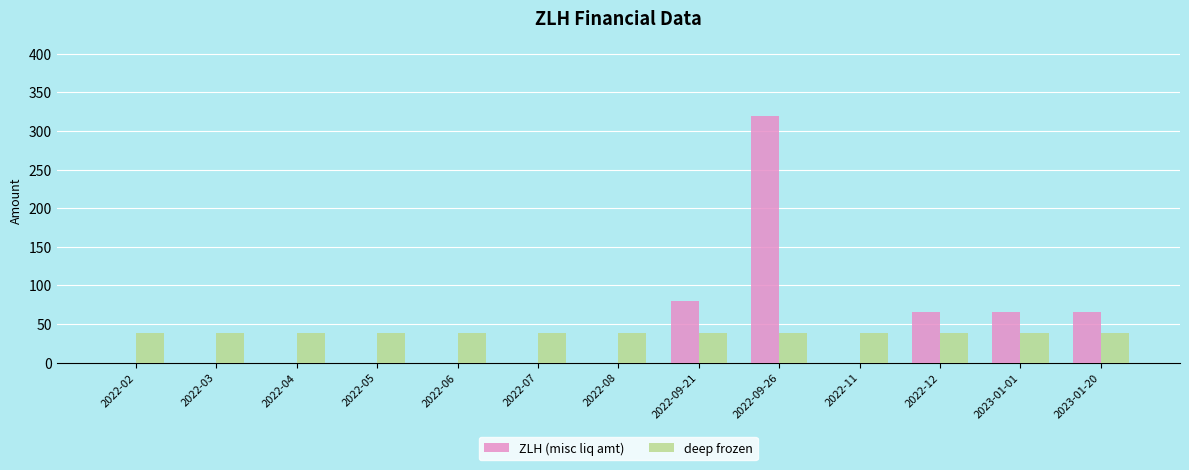

Reading right to left, list all the values displayed in this chart.

ZLH (misc liq amt): 2023-01-20=65	2023-01-01=65	2022-12=65	2022-11=0	2022-09-26=320	2022-09-21=80	2022-08=0	2022-07=0	2022-06=0	2022-05=0	2022-04=0	2022-03=0	2022-02=0
deep frozen: 2023-01-20=38	2023-01-01=38	2022-12=38	2022-11=38	2022-09-26=38	2022-09-21=38	2022-08=38	2022-07=38	2022-06=38	2022-05=38	2022-04=38	2022-03=38	2022-02=38